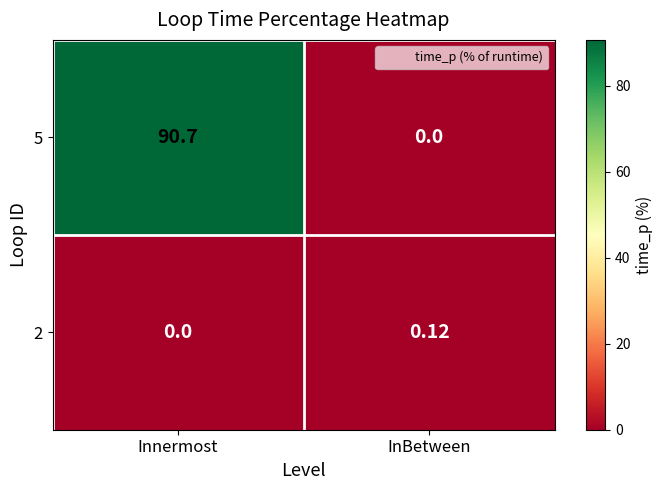

Which series has the largest range (max minus min)?

5